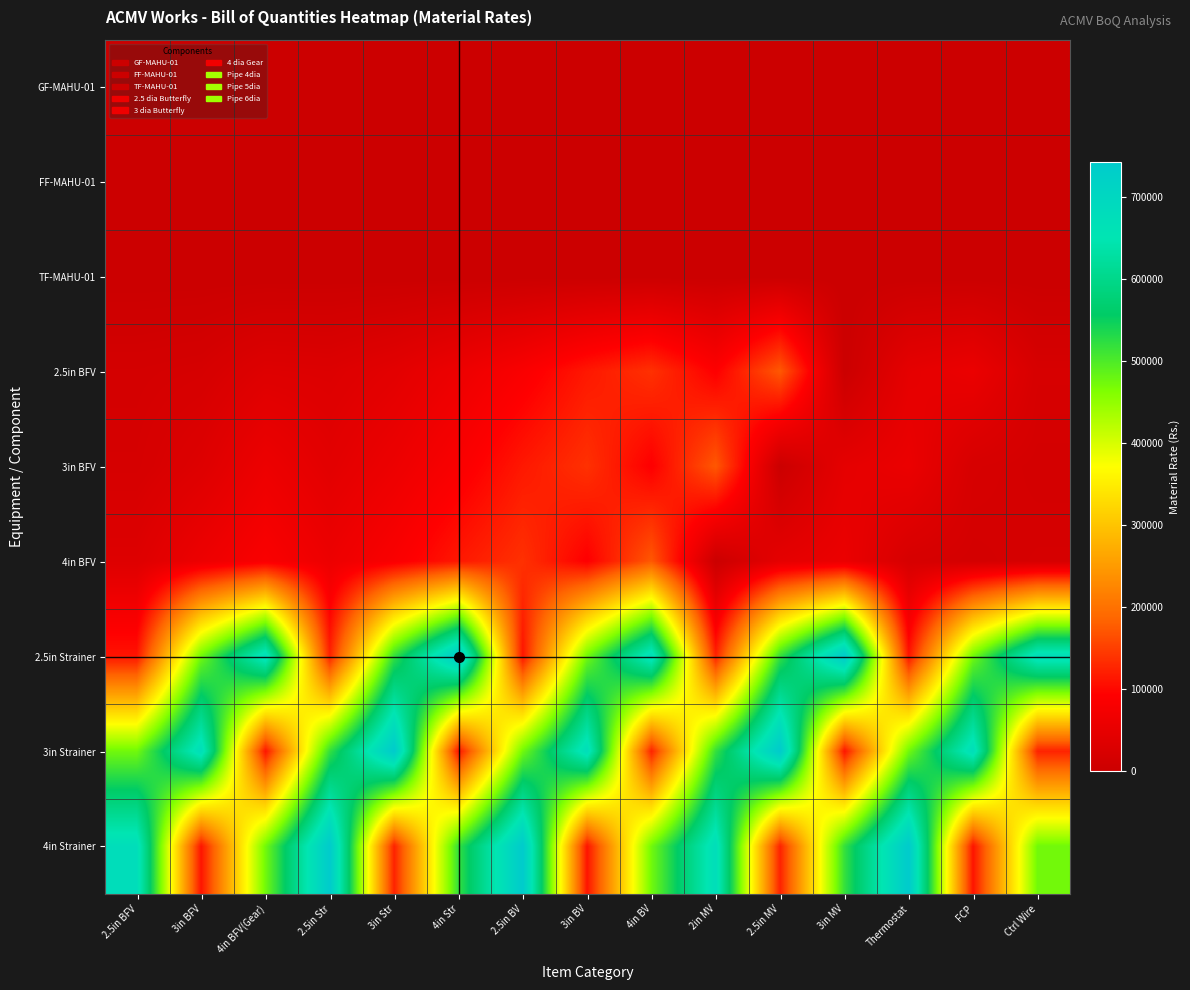

What is the spread (max minus min) of values at Ctrl Wire?

676200